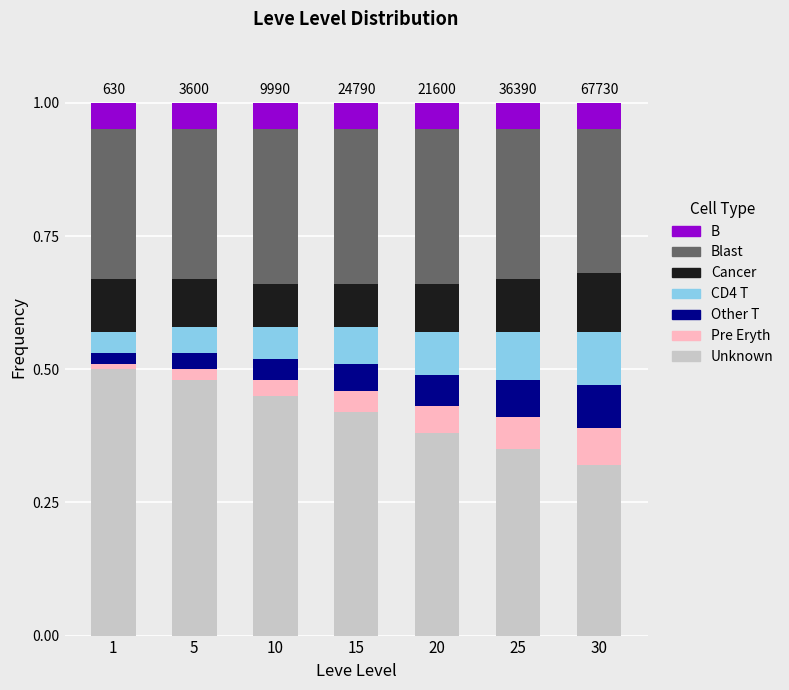

What is the total value across all series at 30?

1.0